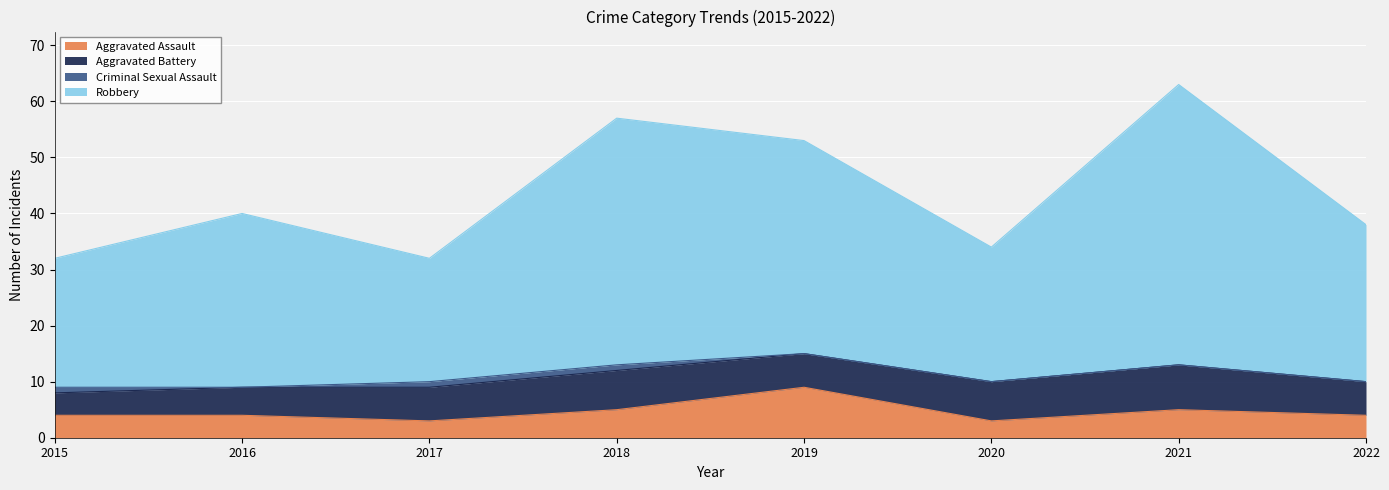

True or false: Aggravated Assault has a value of 4 at 2015.

True